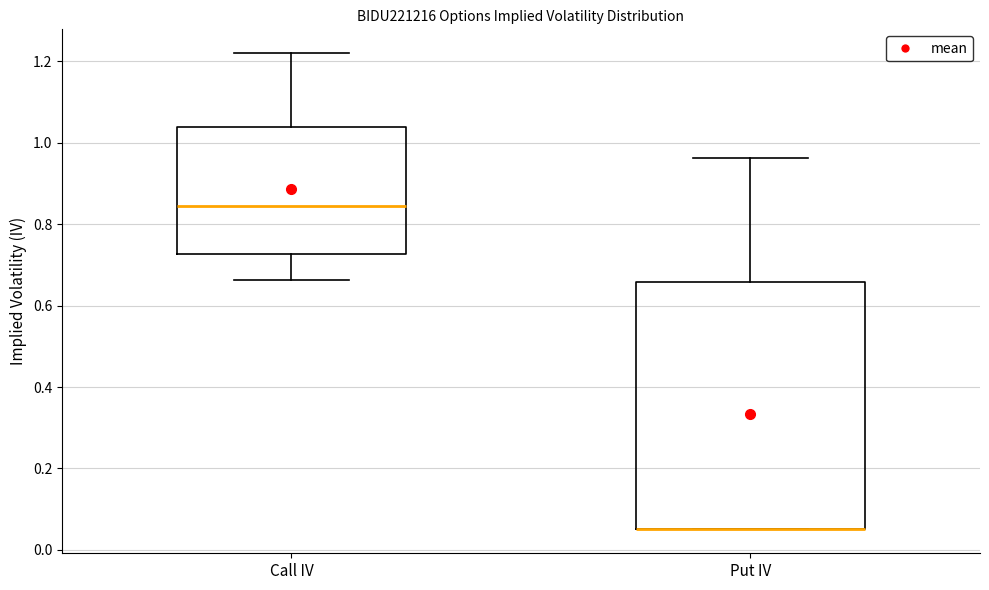

Reading left to right, transcribe this box plot: for each box, give where its median line is, the range the box spans, and where its two whiskers end, as read against the y-axis. The values are not printed on the chart, so give them approximately, as read against the axis.

Call IV: median 0.84, box 0.72 to 1.04, whiskers 0.66 to 1.22
Put IV: median 0.06 (drawn on the box's lower edge), box 0.06 to 0.66, whiskers 0.06 to 0.96